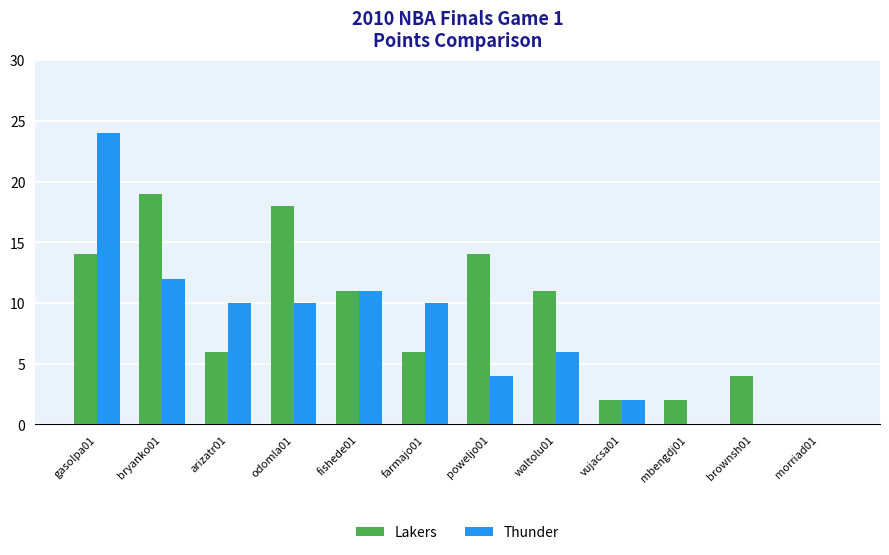

Reading right to left, list all the values displayed in this chart.

Lakers: 0	4	2	2	11	14	6	11	18	6	19	14
Thunder: 0	0	0	2	6	4	10	11	10	10	12	24